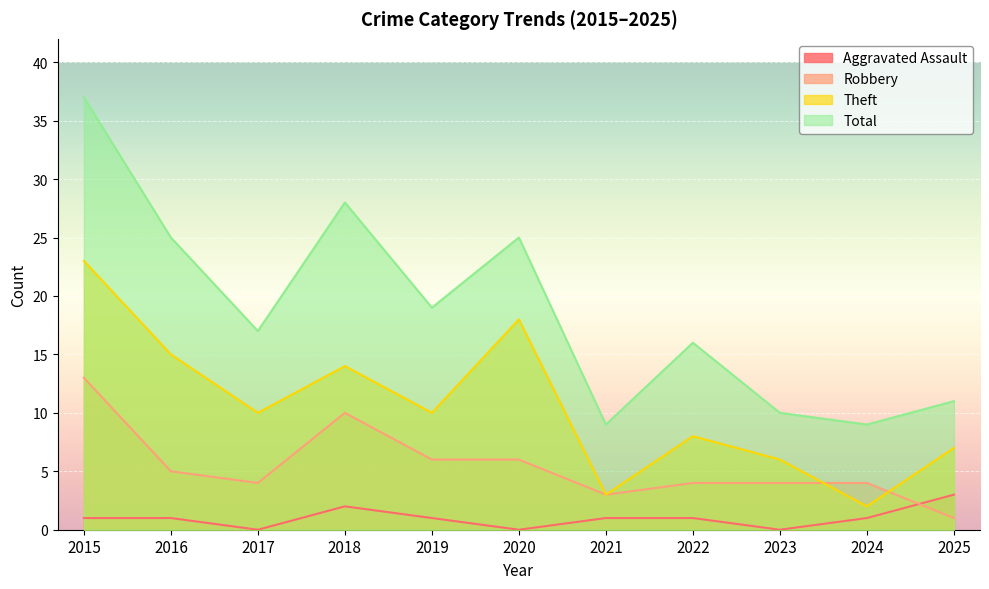

Where does the Robbery series first go above 4?

2015